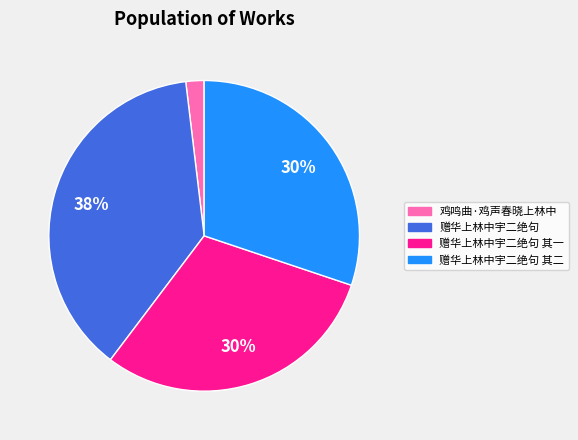

To the nearest percent, what is the average slice percentage?

25%